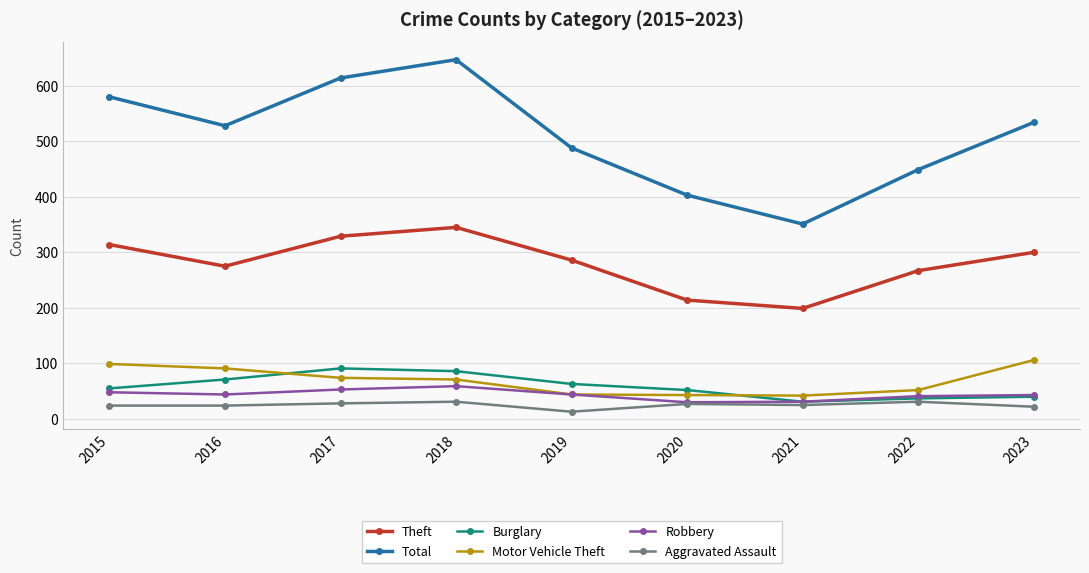

Read the Theft value at 2021, to the nearest 5.

200